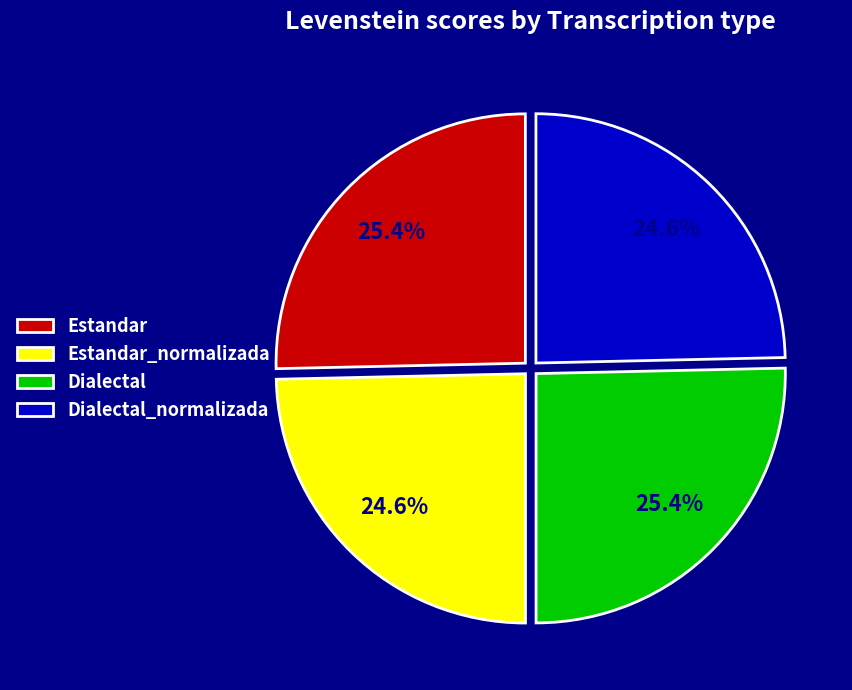

What percentage is the Estandar slice, to the nearest percent?

25%